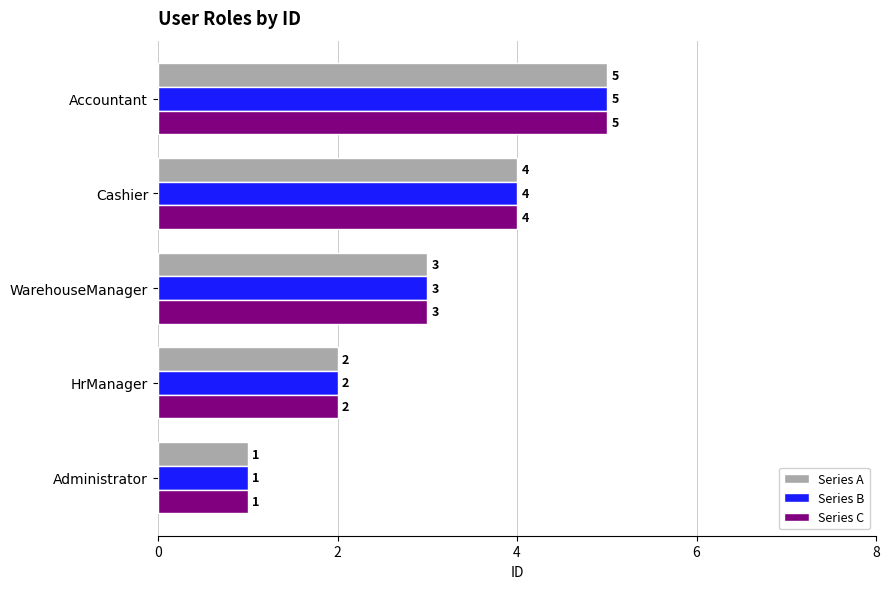

Rank the categories by Series A value from highest to lowest.

Accountant, Cashier, WarehouseManager, HrManager, Administrator